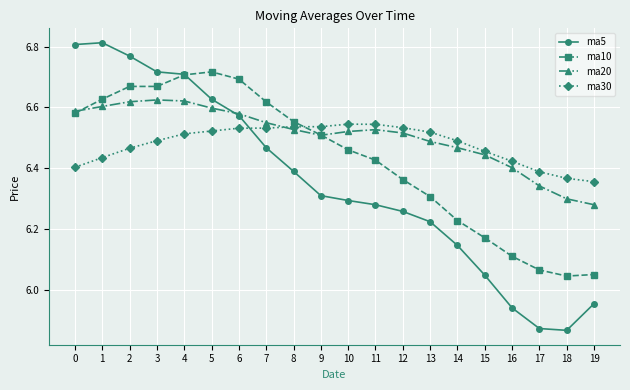

After their last crossing, which series has the higher values: ma10 or ma20?

ma20